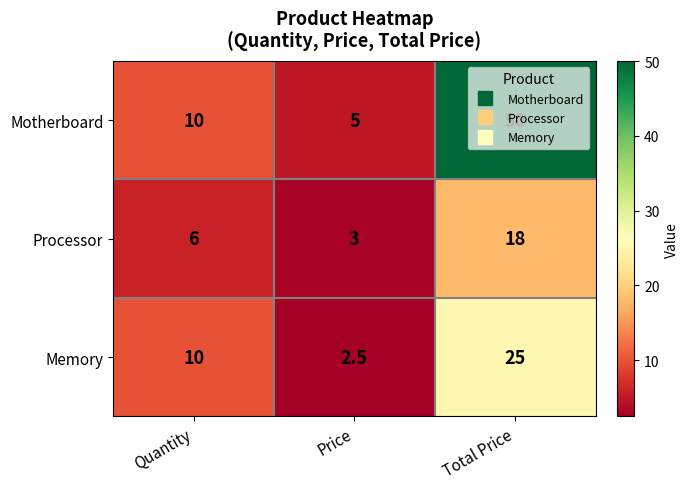

Is it true that Processor equals 4.1 at Price?

False